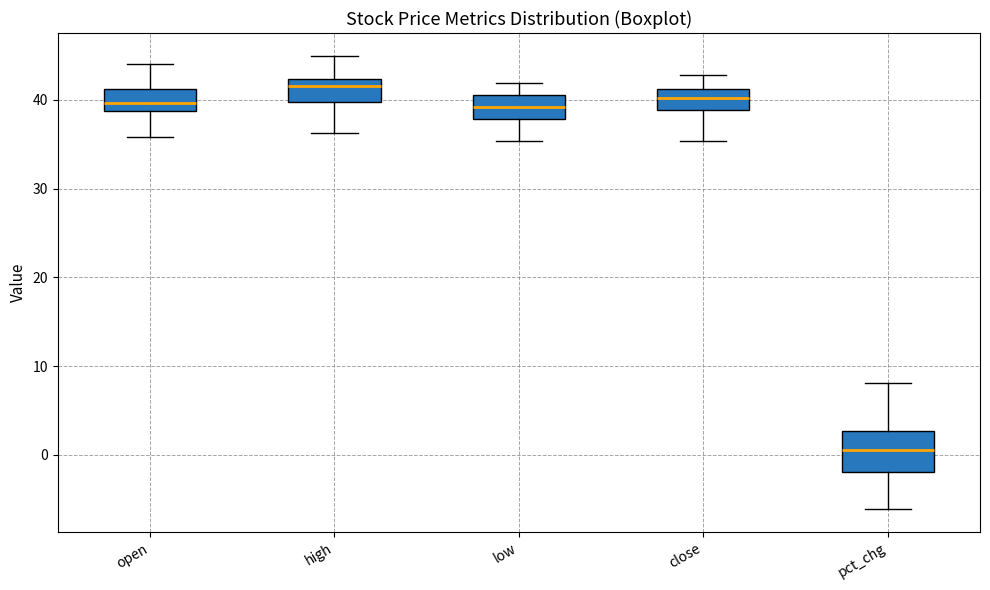

Reading left to right, transcribe this box plot: for each box, give where its median line is, the range the box spans, and where its two whiskers end, as read against the y-axis. The values are not printed on the chart, so give them approximately, as read against the axis.

open: median 40, box 39 to 41, whiskers 36 to 44
high: median 42 (just below the box's upper edge), box 40 to 42, whiskers 36 to 45
low: median 39, box 38 to 41, whiskers 35 to 42
close: median 40, box 39 to 41, whiskers 35 to 43
pct_chg: median 1, box -2 to 3, whiskers -6 to 8